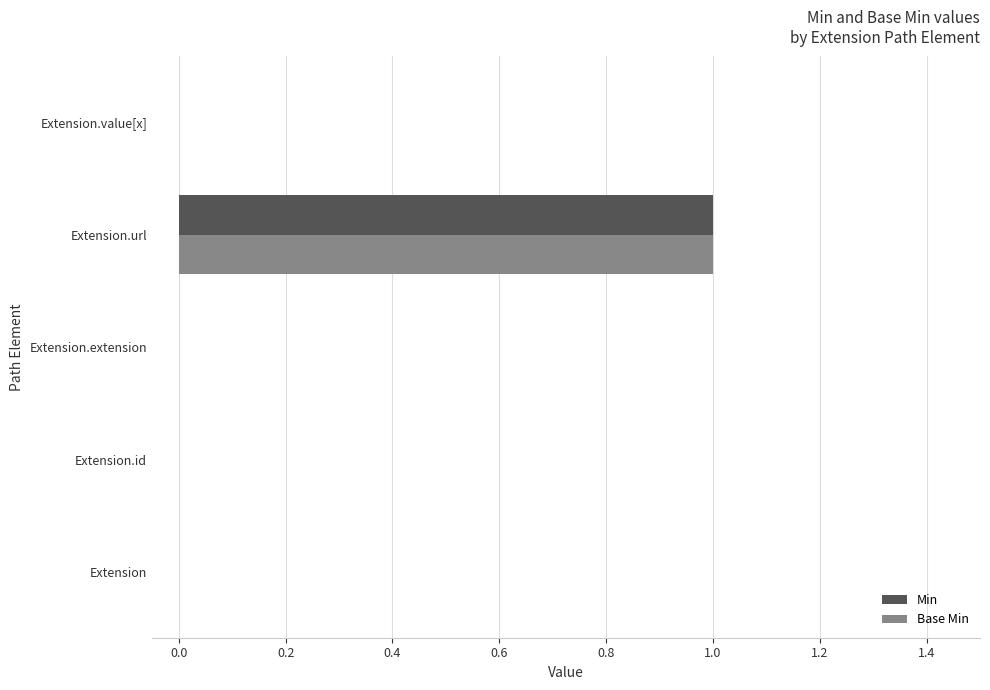

The Min series shows 1 at Extension.url. True or false?

True